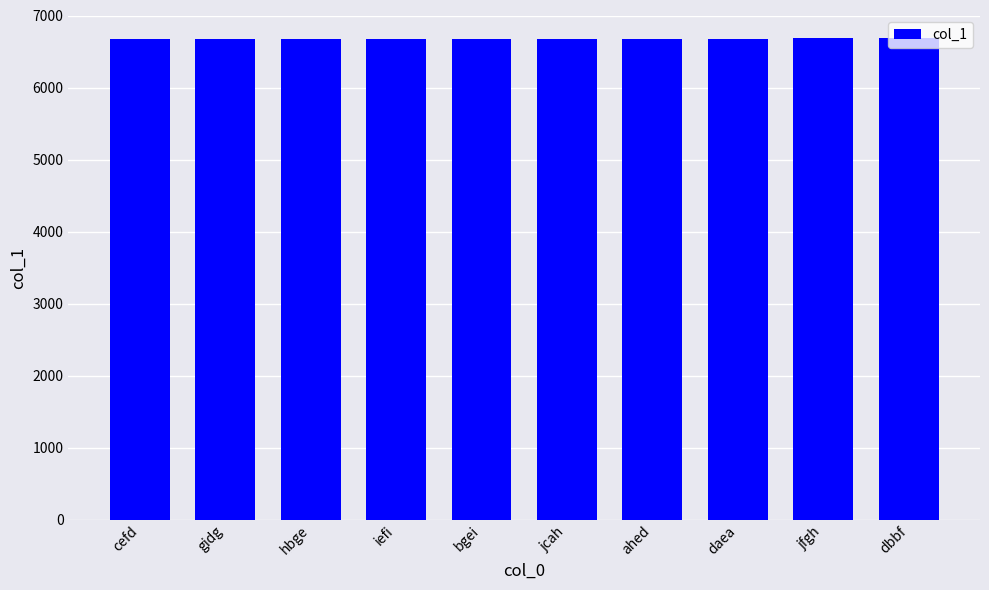

What value does the data have at gidg?

6672